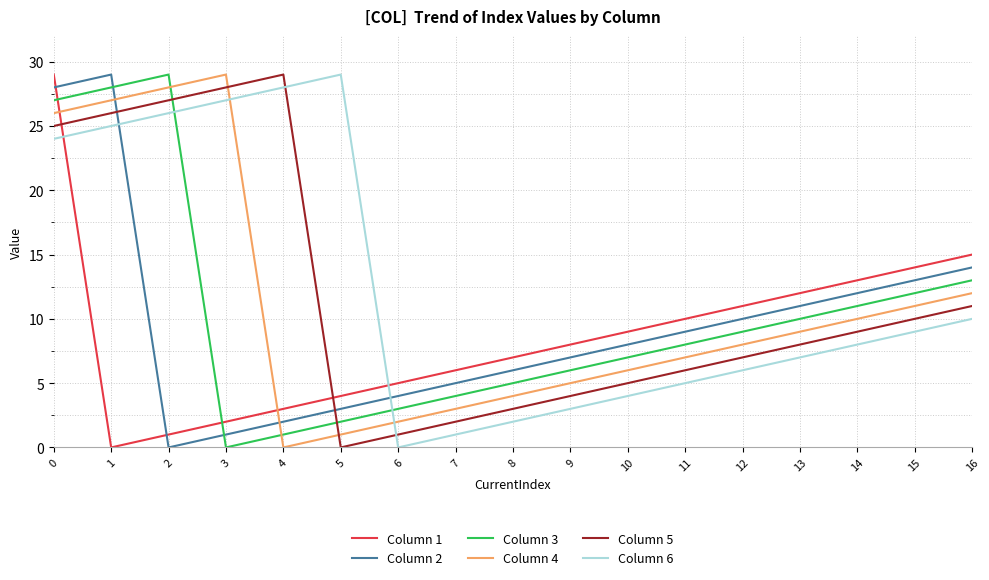

What is the difference between the second highest and minimum values in the Column 4 series?

28